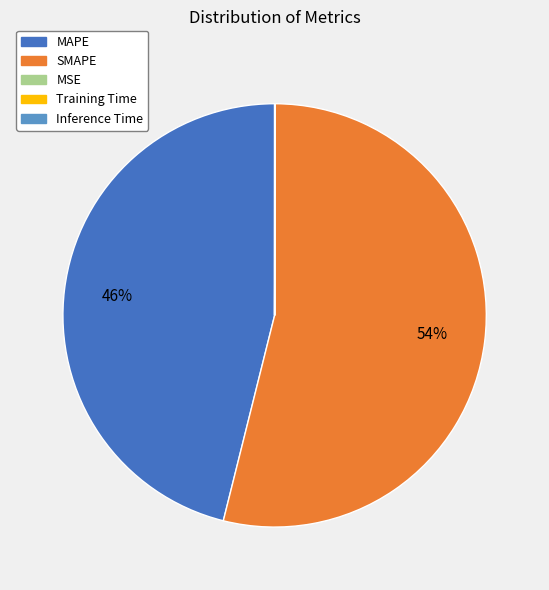

Is it true that SMAPE is 54% of the pie?

True